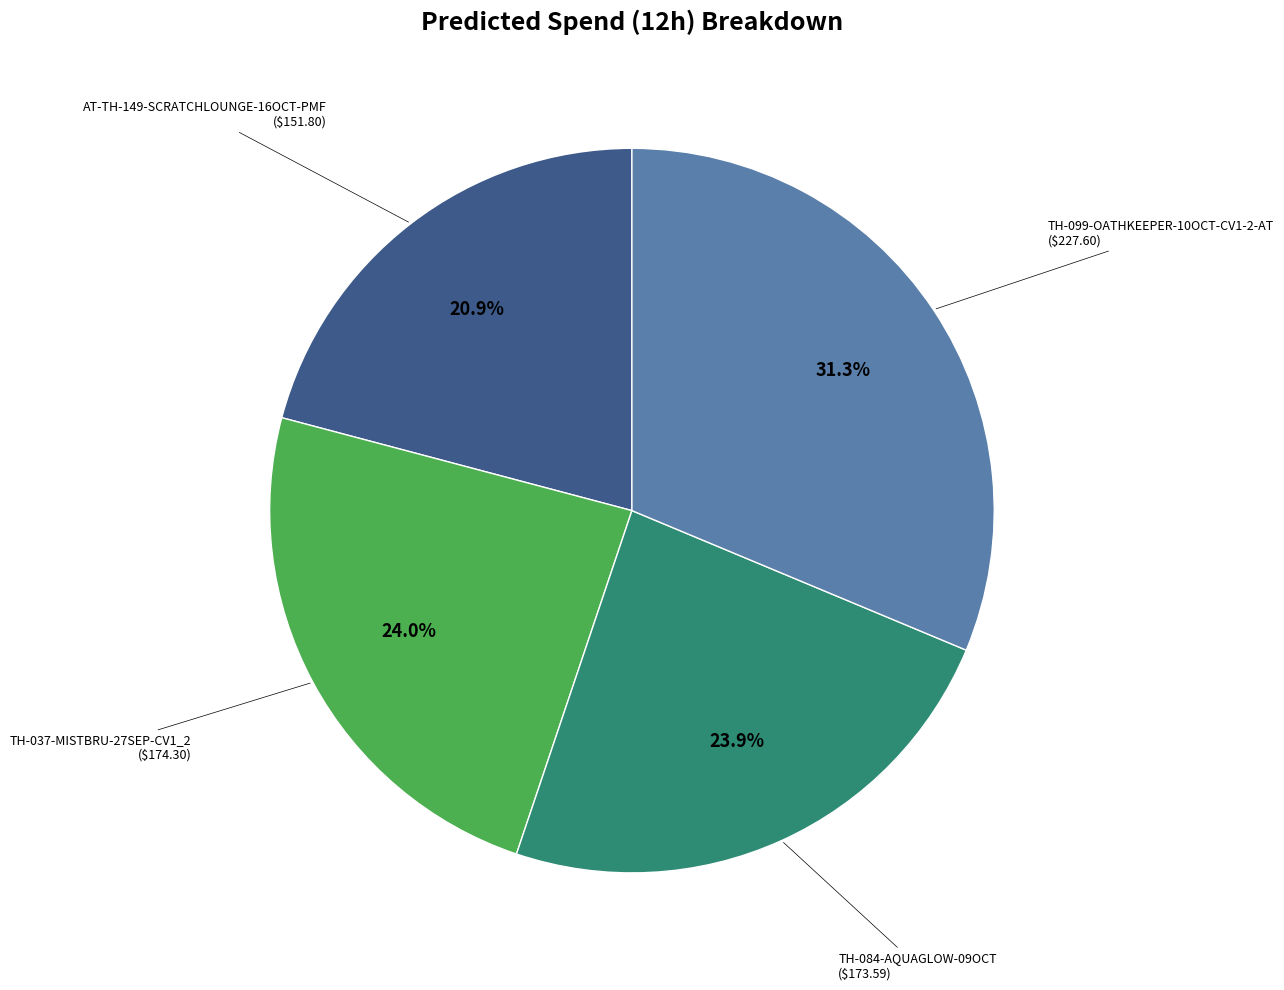

Does any single category account for the majority?

No